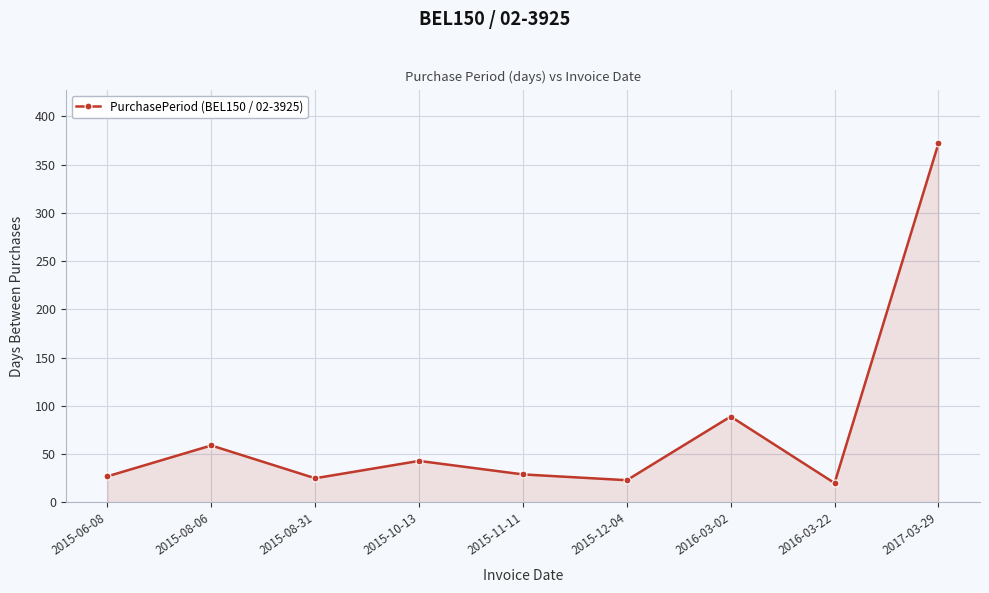

True or false: the data shows 89 at 2016-03-02.

True